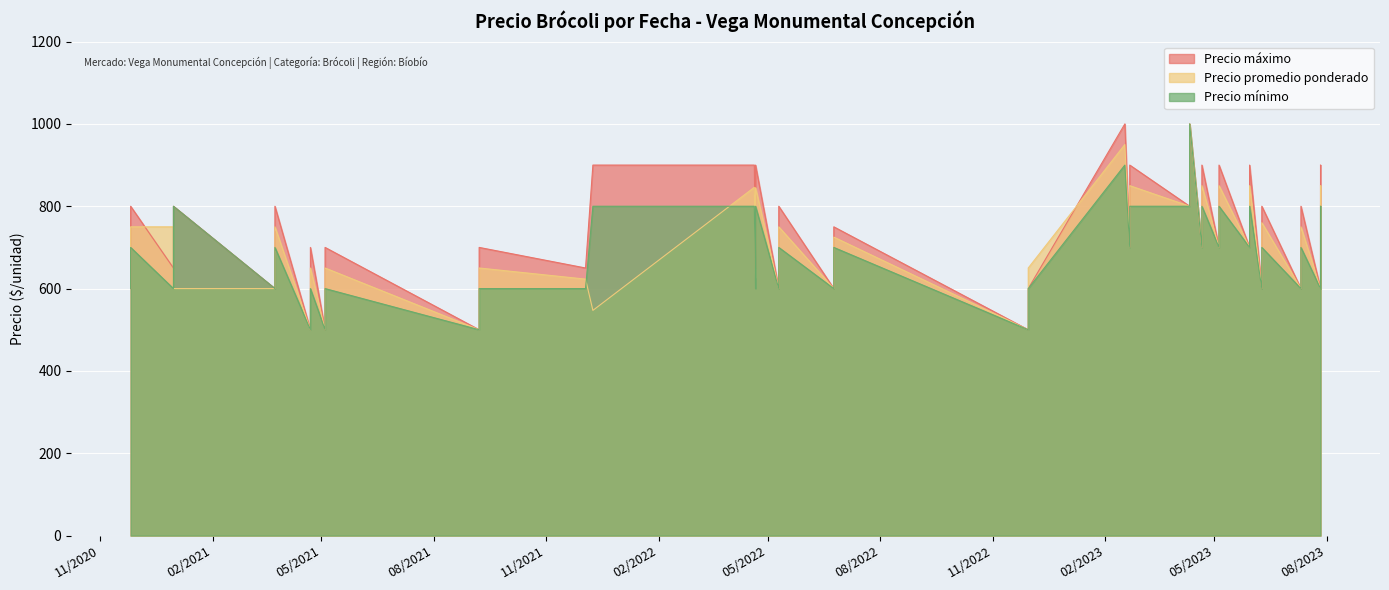

At which label is Precio mínimo closest to 750?

2022-05-10